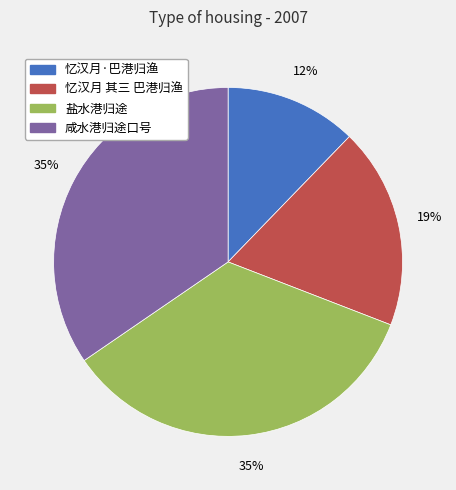

To the nearest percent, what is the average slice percentage?

25%